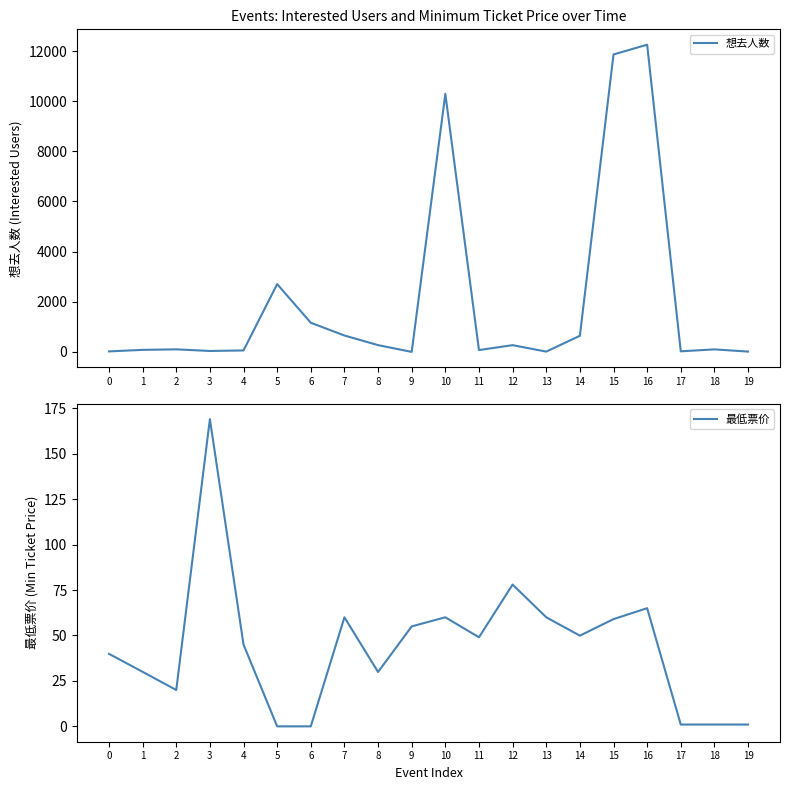

Which category has the lowest value across all series?

5